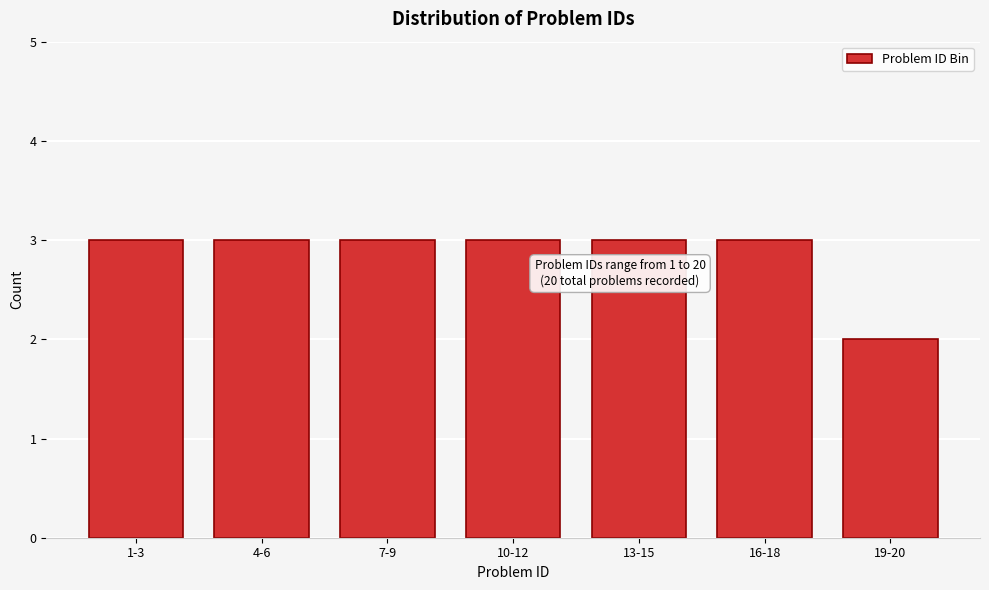

Reading left to right, extract all data points from this chart.

3	3	3	3	3	3	2